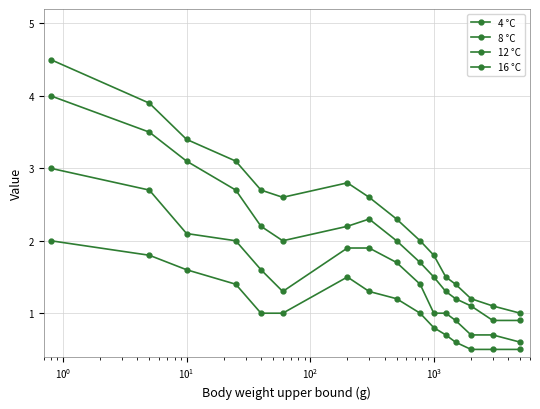

What is the difference between the maximum and minimum values in the 4 °C series?

1.5